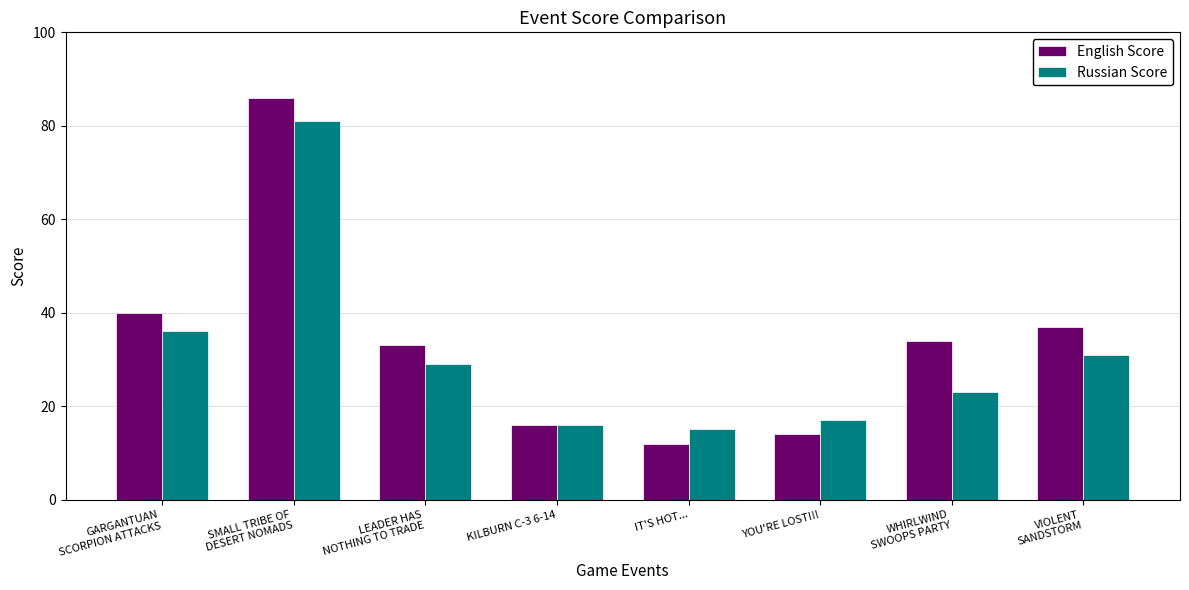

The Russian Score series shows 46 at VIOLENT
SANDSTORM. True or false?

False